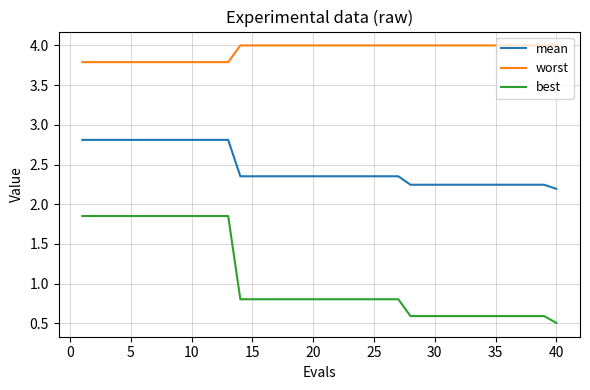

List the series in order of their peak value, highest first.

worst, mean, best